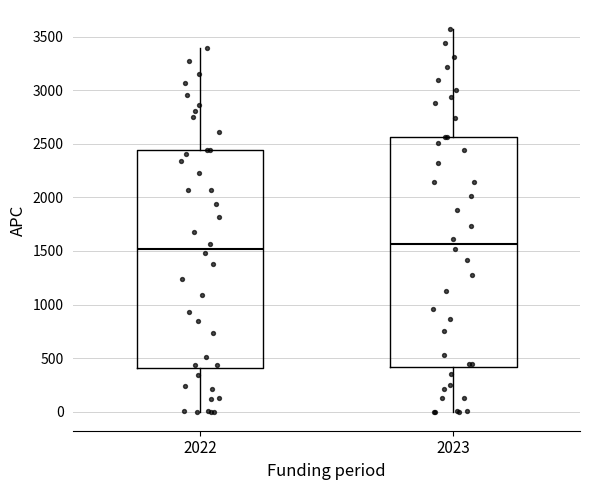

Which box is the tallest, from its lower edge to its upper edge?

2023